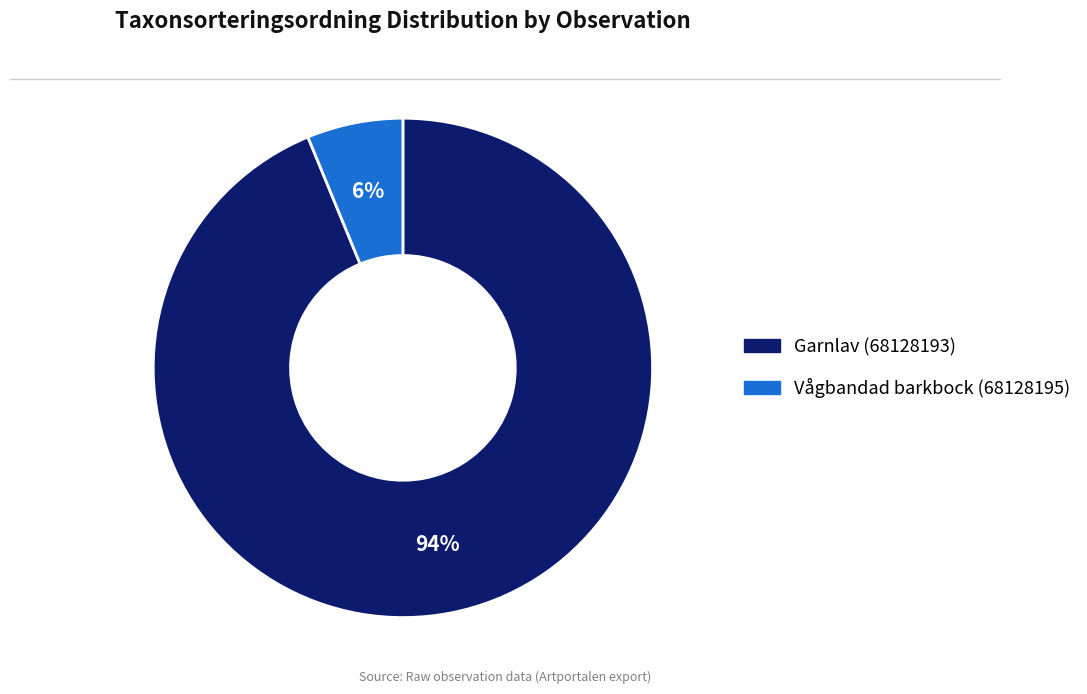

To the nearest percent, what percentage of the pie is Garnlav (68128193)?

94%